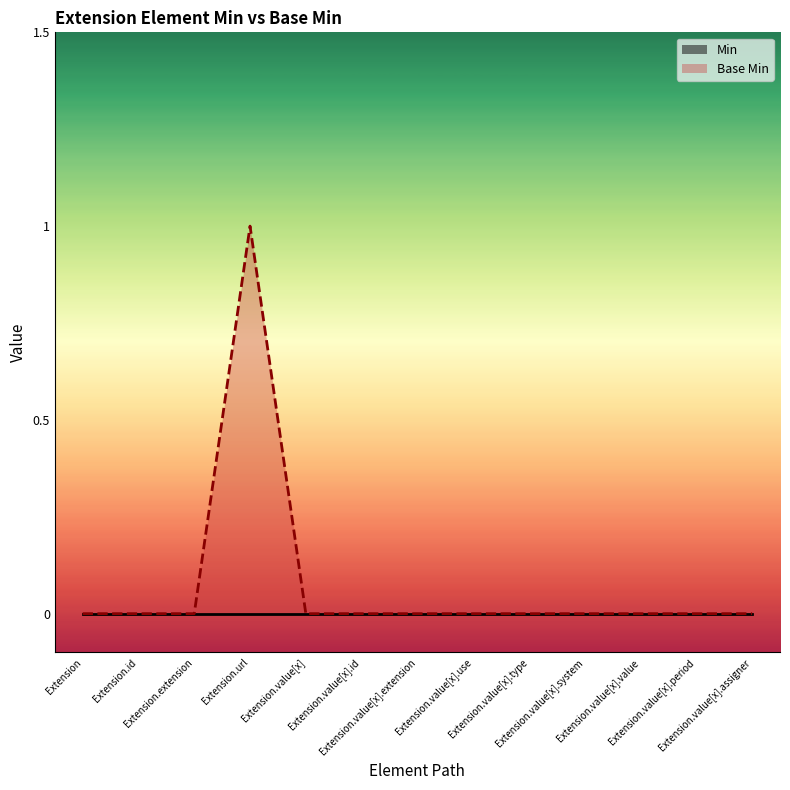

How many categories are shown in the chart?

13